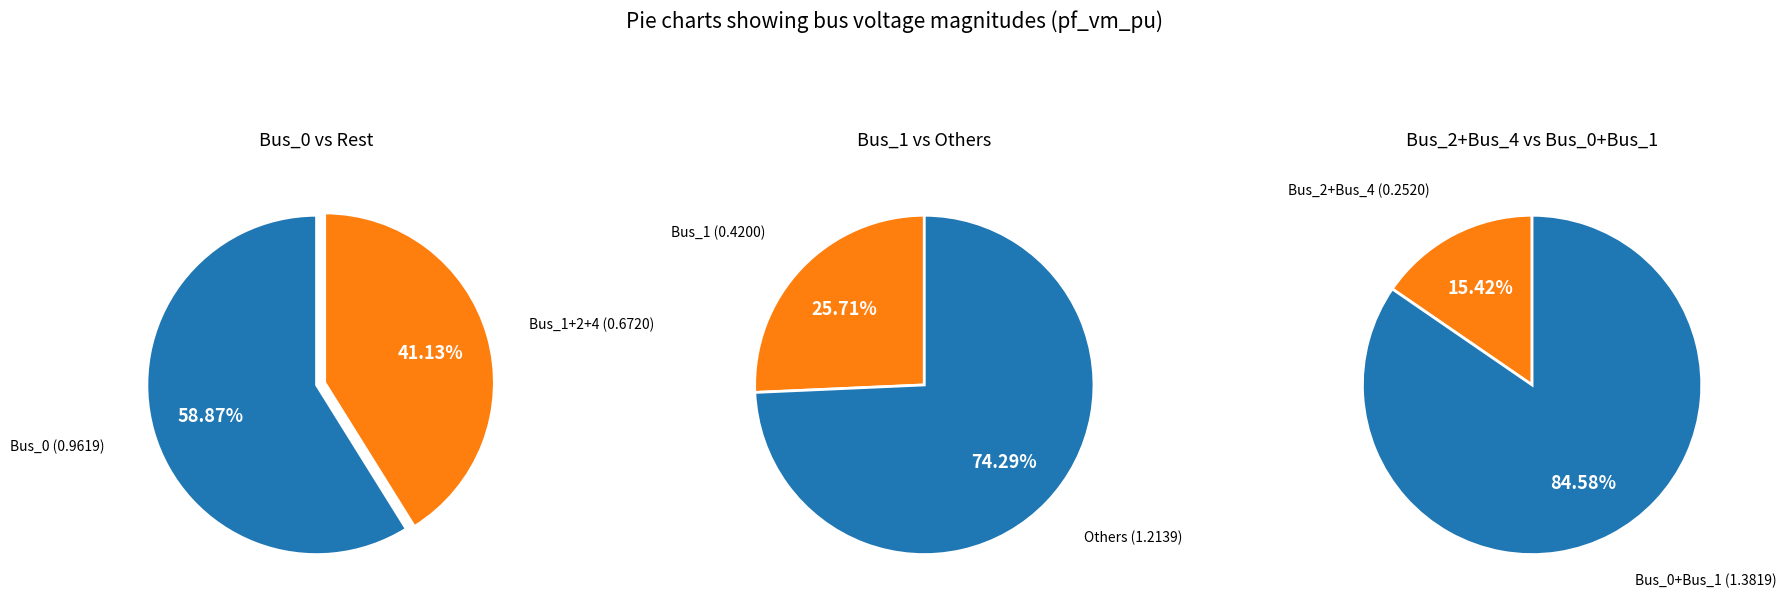

What portion of the pie excludes Bus_2?

89.7%